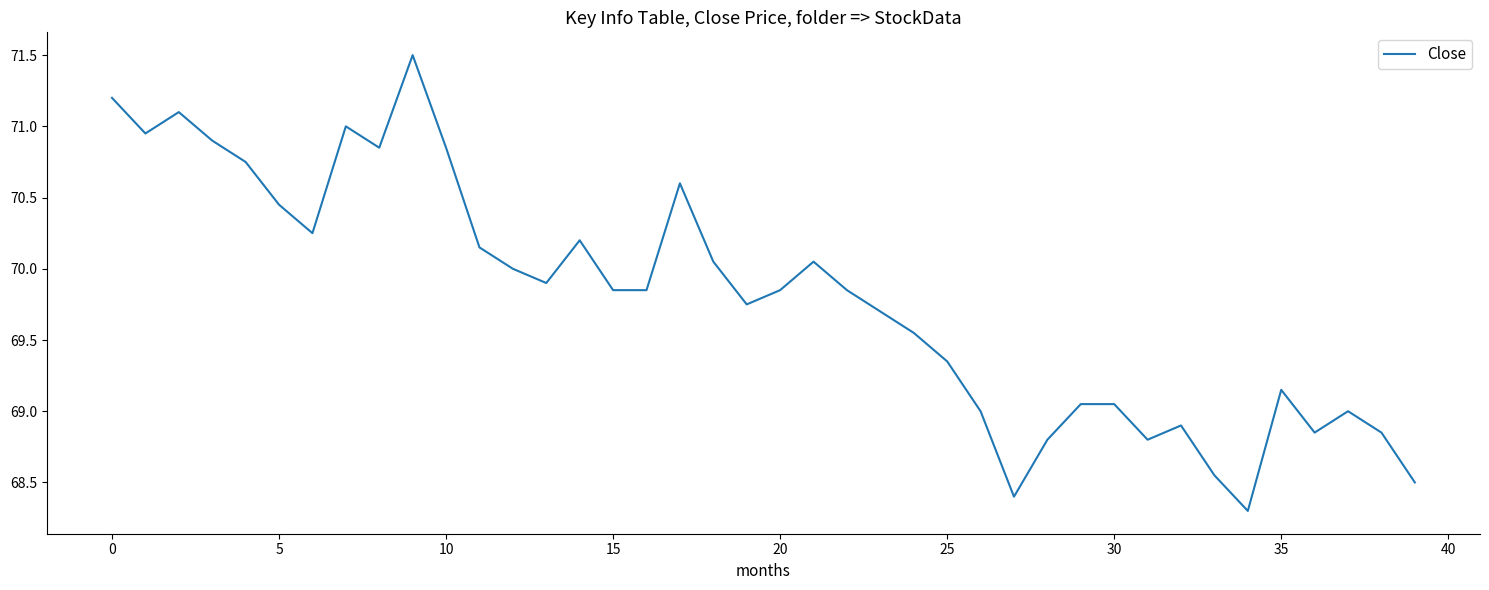

What is the greatest value displayed?

71.5